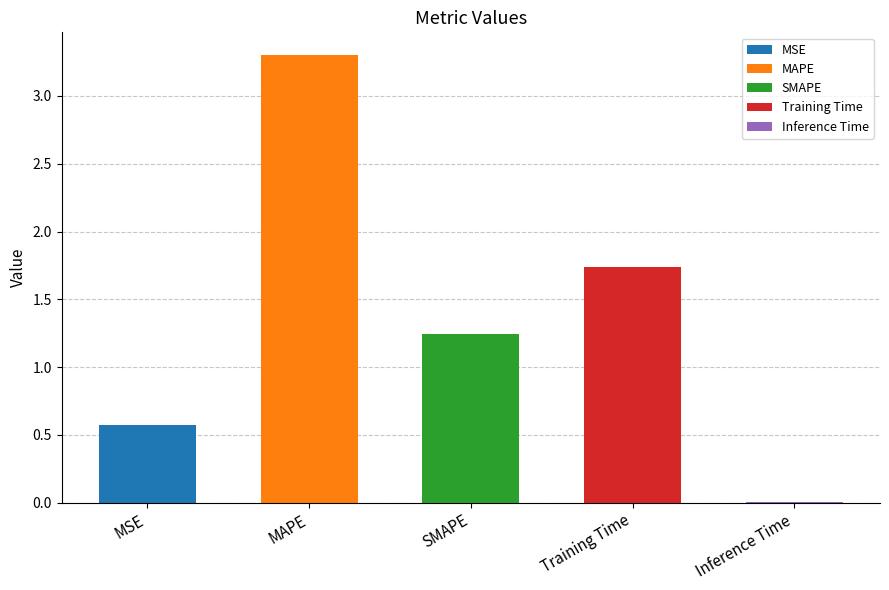

What is the label of the 4th bar from the left?

Training Time